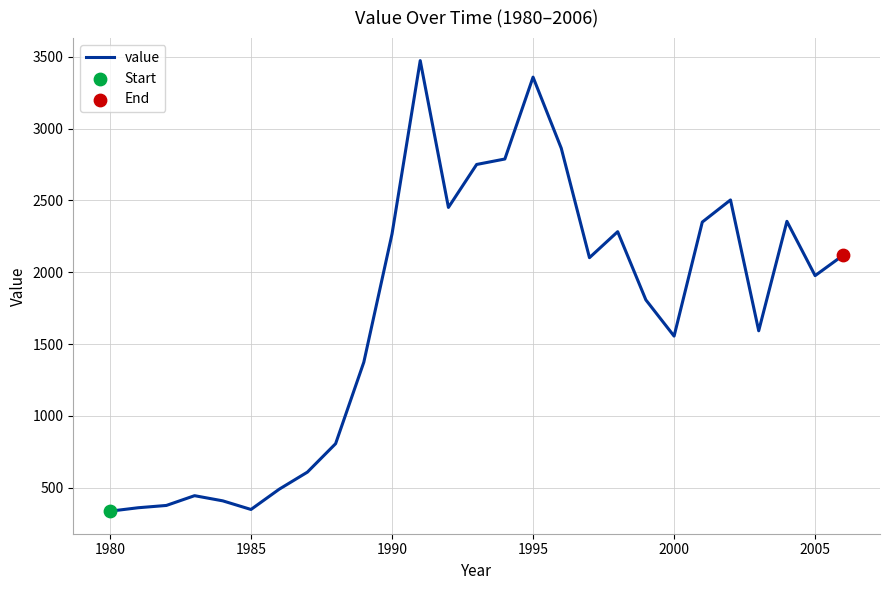

What is the difference between the maximum and minimum values?

3137